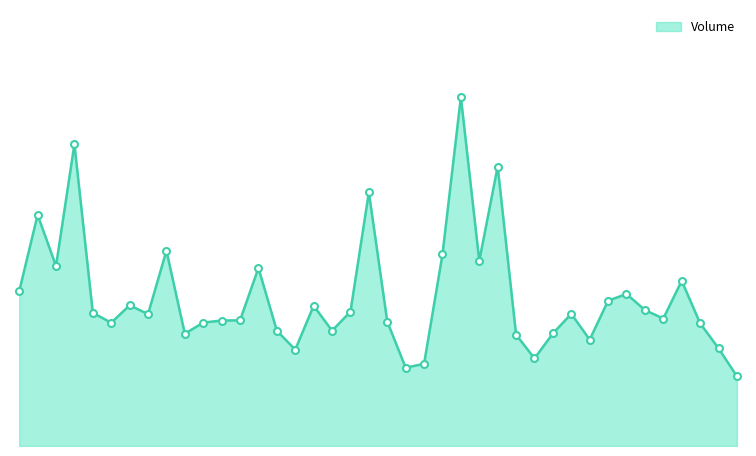

At which category does the chart reach its peak across all series?

24